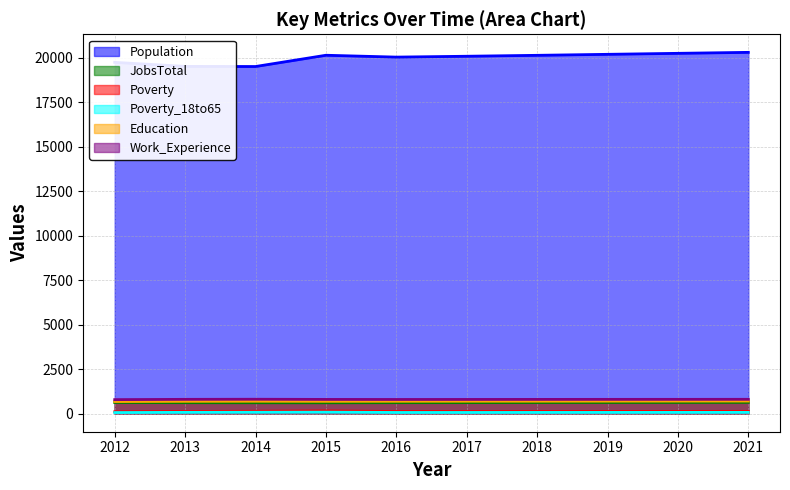

Is it true that Poverty_18to65 equals 84 at 2015?

True